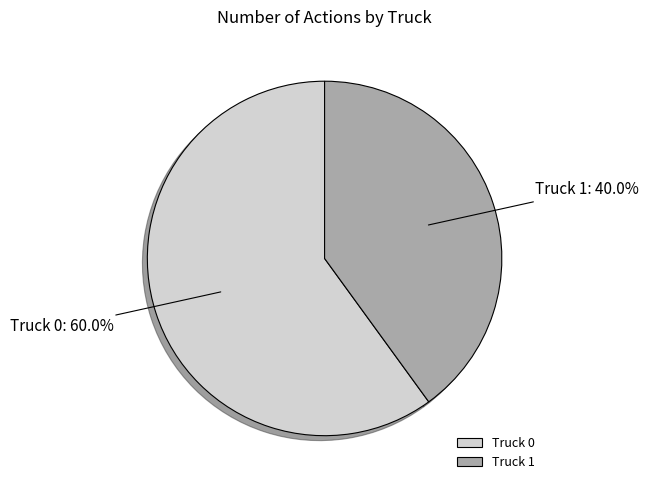

Is it true that Truck 0 is 72% of the pie?

False